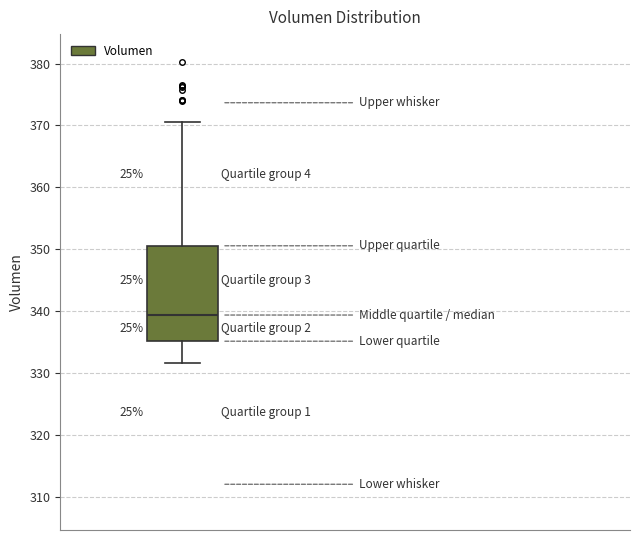

Read this box plot against the y-axis: the position of the median line, the range covered by the box, and the ends of both whiskers. The values are not printed on the chart, so give them approximately, as read against the axis.

median 339, box 335 to 351, whiskers 332 to 371